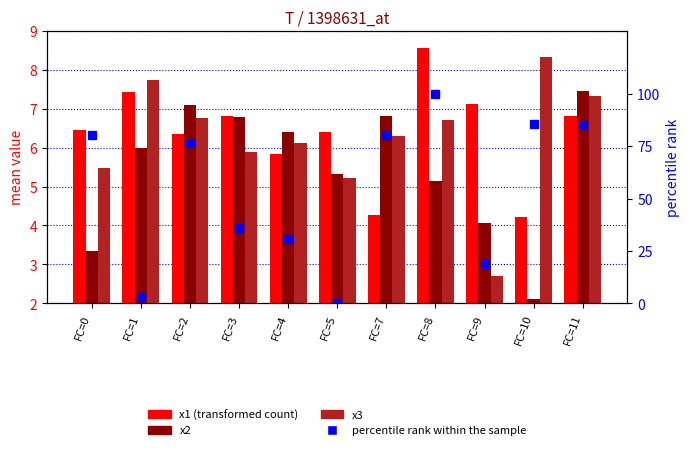

Reading left to right, transcribe all the data shown in this chart.

x1: FC=0=6.5	FC=1=7.4	FC=2=6.3	FC=3=6.8	FC=4=5.8	FC=5=6.4	FC=7=4.3	FC=8=8.5	FC=9=7.1	FC=10=4.2	FC=11=6.8
x2: FC=0=3.3	FC=1=6.0	FC=2=7.1	FC=3=6.8	FC=4=6.4	FC=5=5.3	FC=7=6.8	FC=8=5.1	FC=9=4.1	FC=10=2.1	FC=11=7.4
x3: FC=0=5.5	FC=1=7.7	FC=2=6.8	FC=3=5.9	FC=4=6.1	FC=5=5.2	FC=7=6.3	FC=8=6.7	FC=9=2.7	FC=10=8.3	FC=11=7.3
percentile rank within the sample: FC=0=80.1	FC=1=3.1	FC=2=76.5	FC=3=35.8	FC=4=30.6	FC=5=0.0	FC=7=80.1	FC=8=100.0	FC=9=18.6	FC=10=85.4	FC=11=84.9